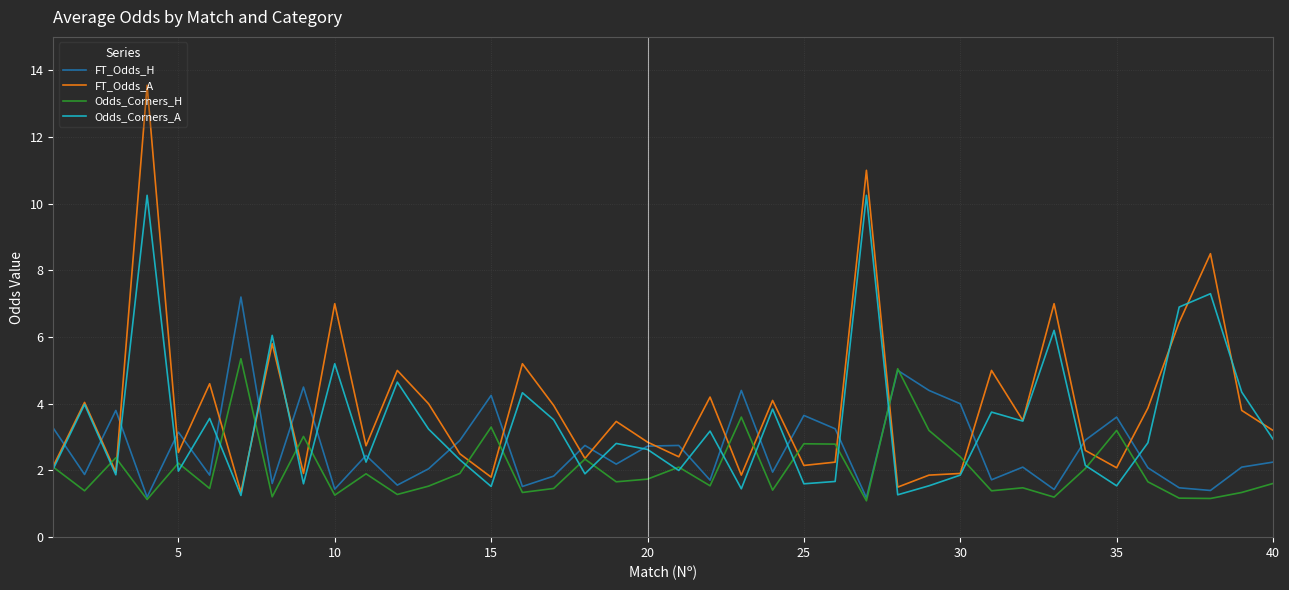

True or false: Odds_Corners_A and Odds_Corners_H intersect in this chart.

True